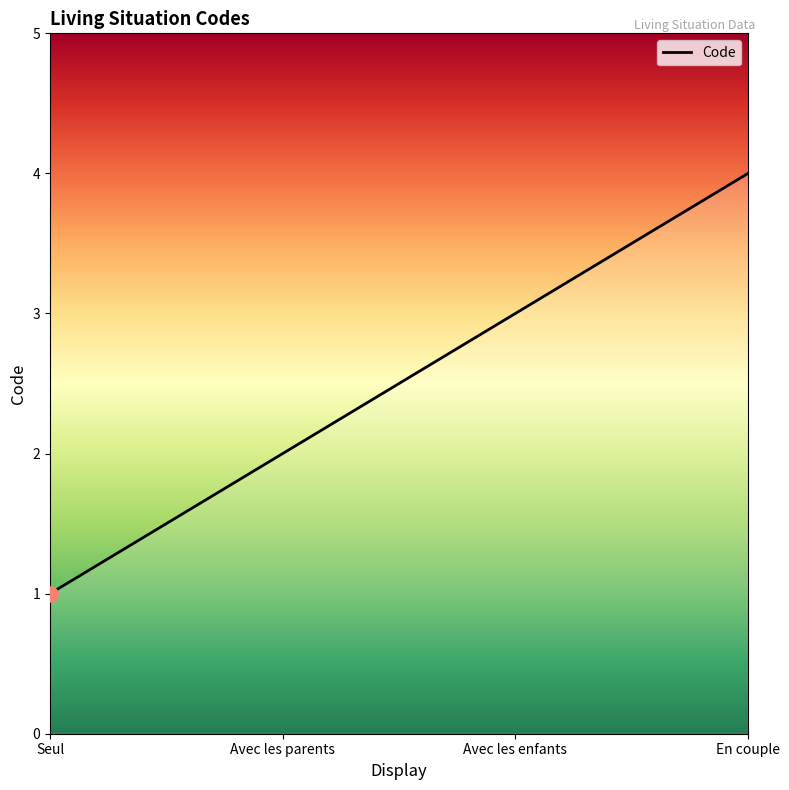

What is the change in value from Seul to Avec les parents?

+1